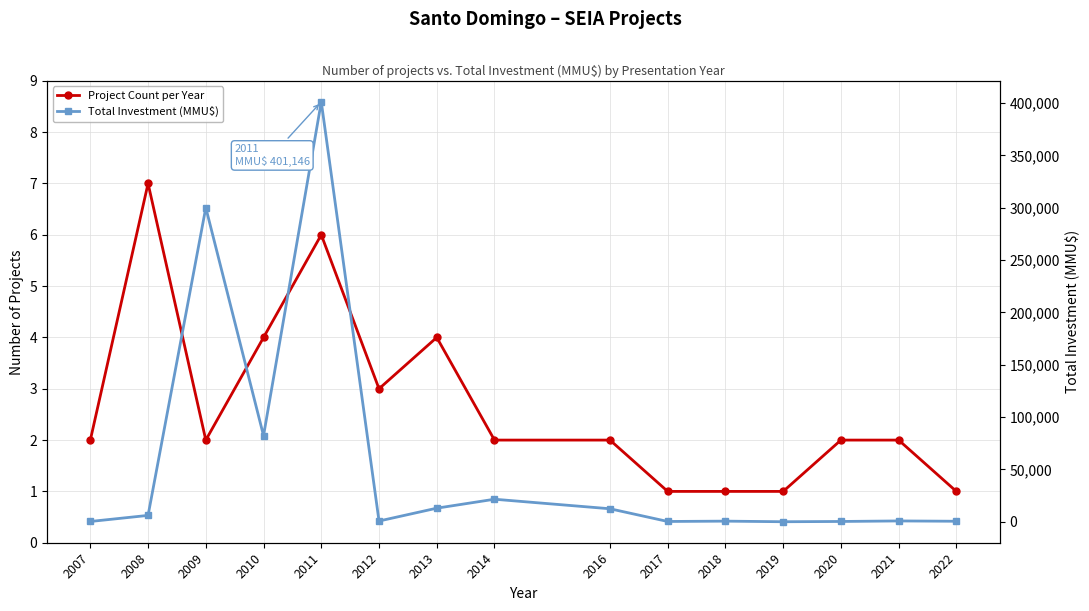

At 2009, list the series in order from smallest to largest.

Project Count per Year, Total Investment (MMU$)